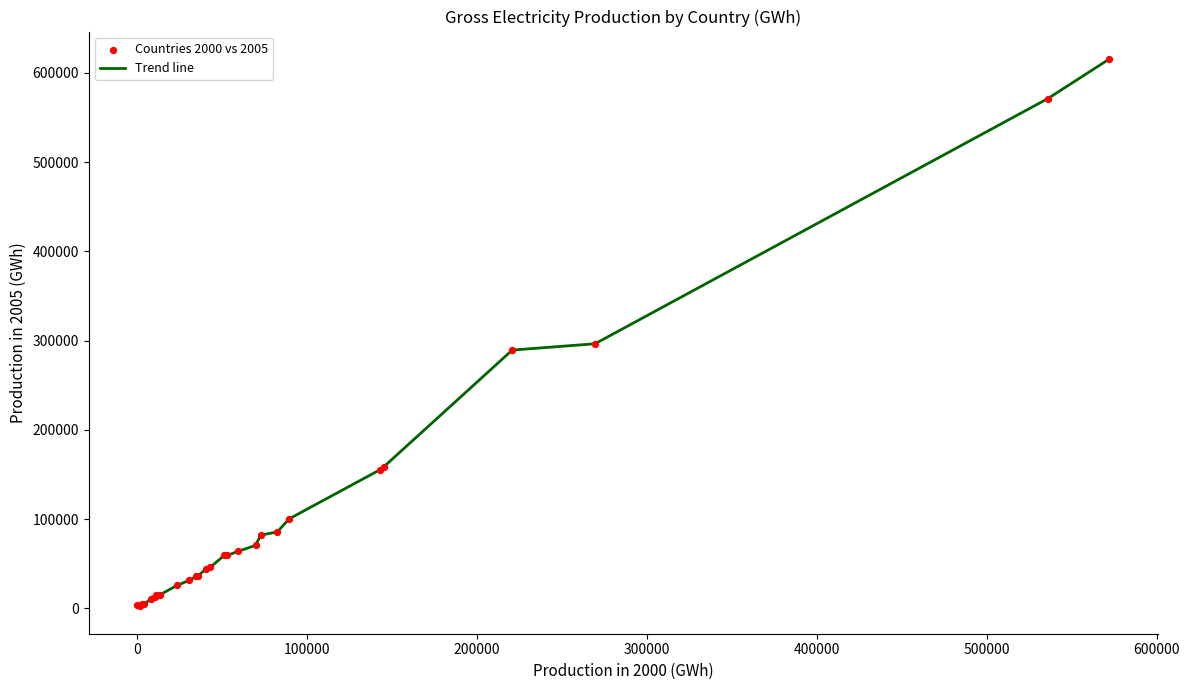

What is the difference between the maximum and minimum values?

613532.7